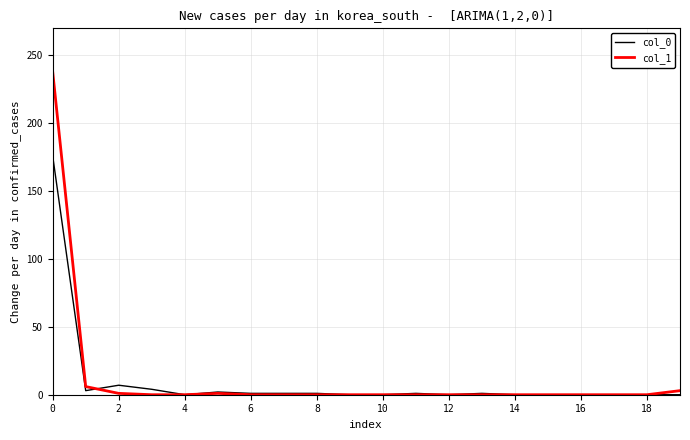

True or false: col_0 and col_1 cross at least once.

True